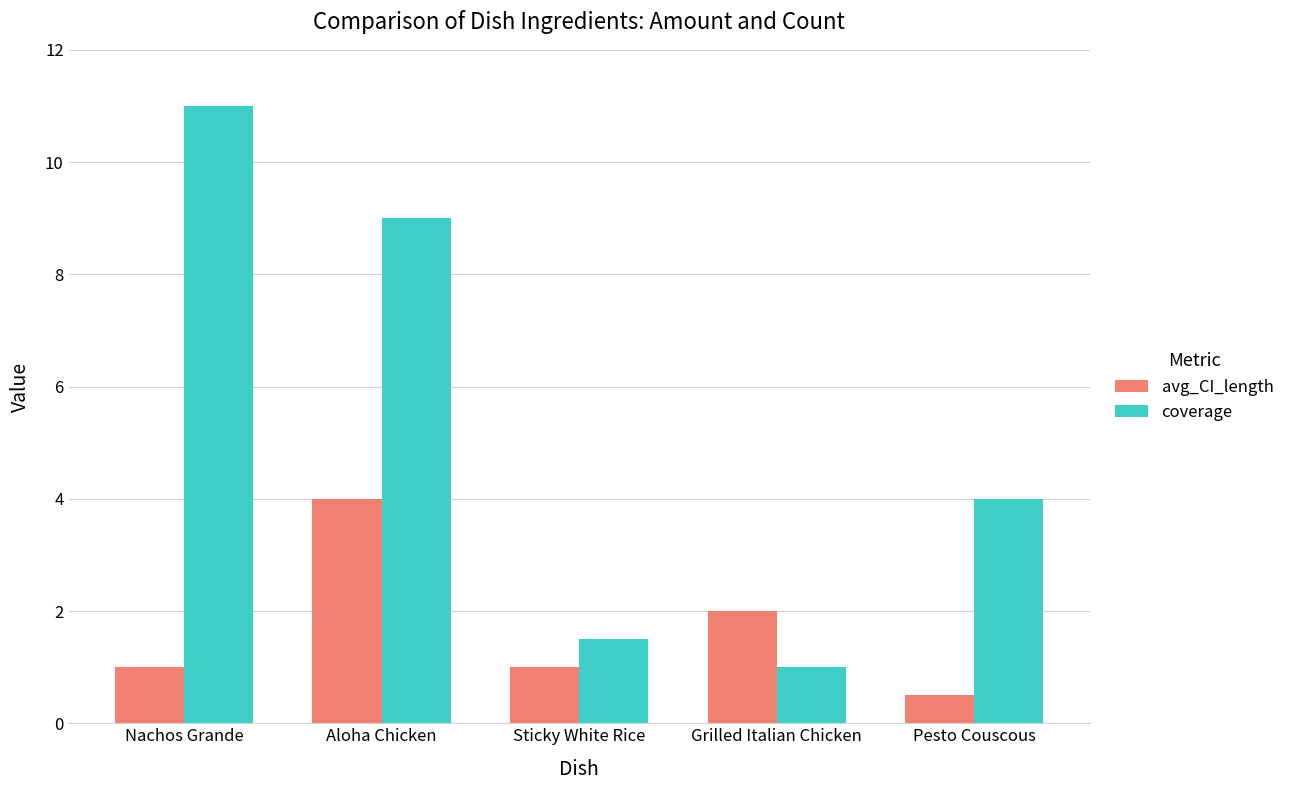

The coverage series shows 1.0 at Grilled Italian Chicken. True or false?

True